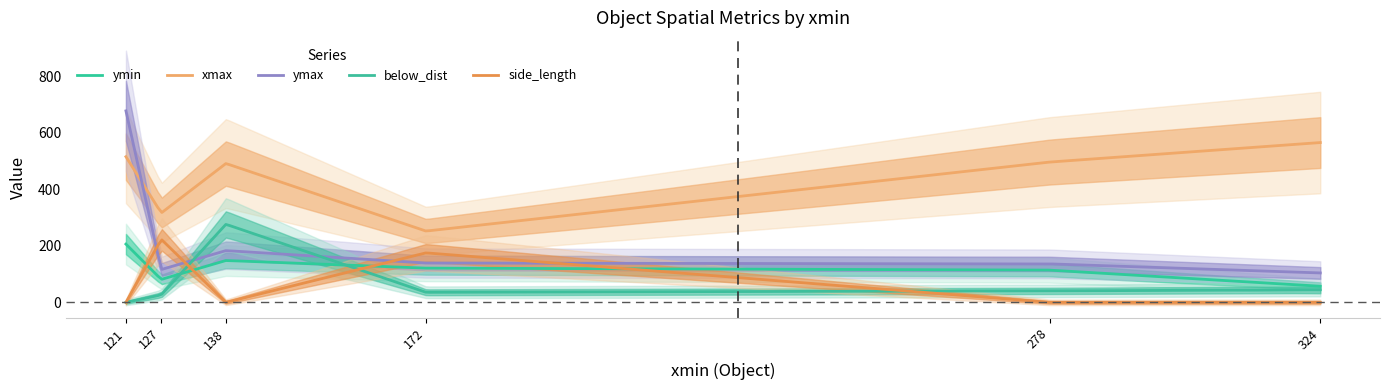

What is the difference between the side_length values at 172 and 324?

175.0